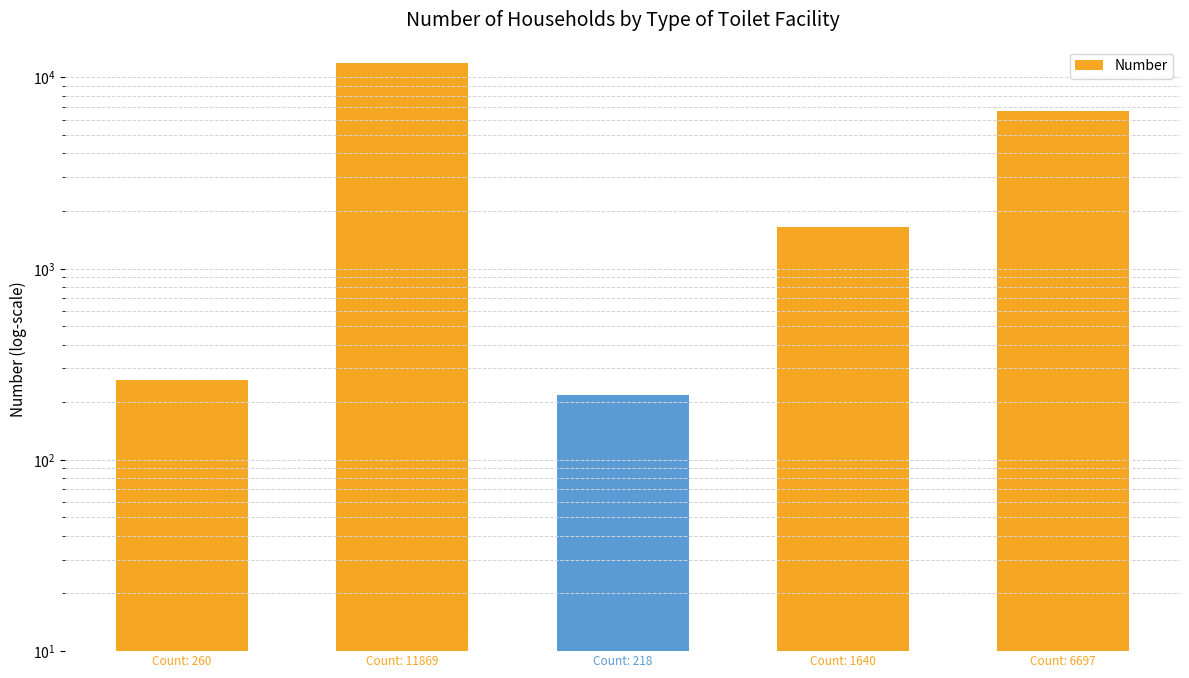

What is the sum of all values?

20684